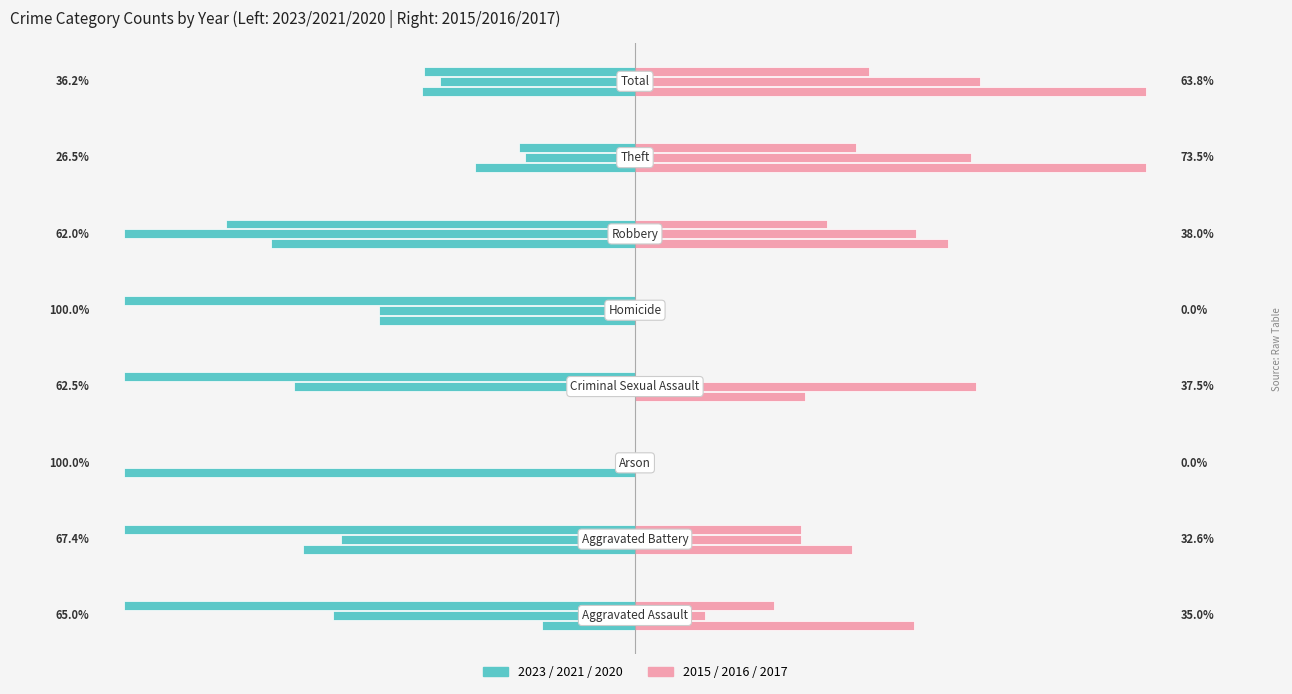

Which series has the largest range (max minus min)?

2023 (left)